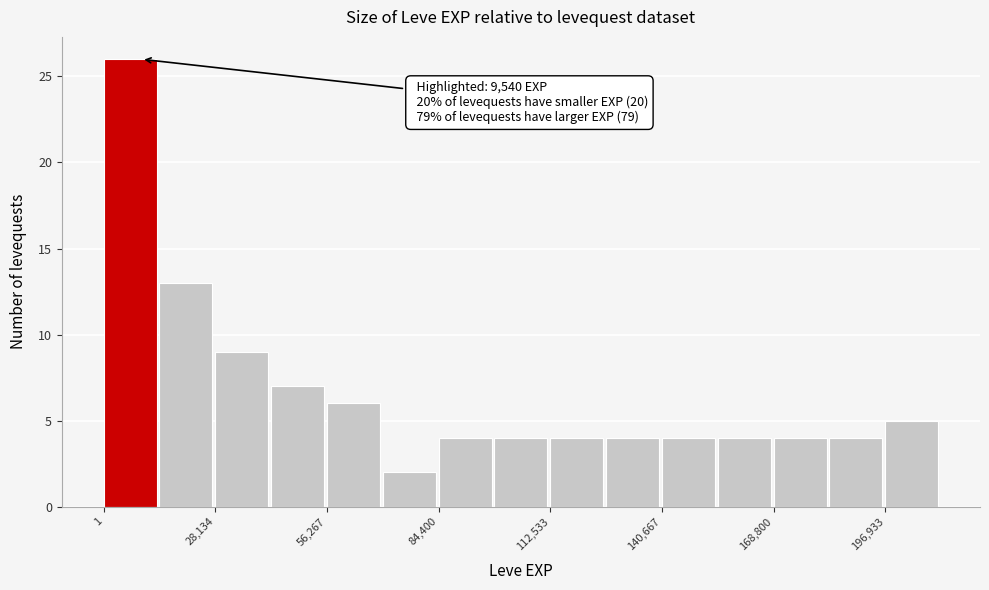

Around what value on the x-axis is the tallest bar? Give the approximate position of its centre, as read against the axis.

5000